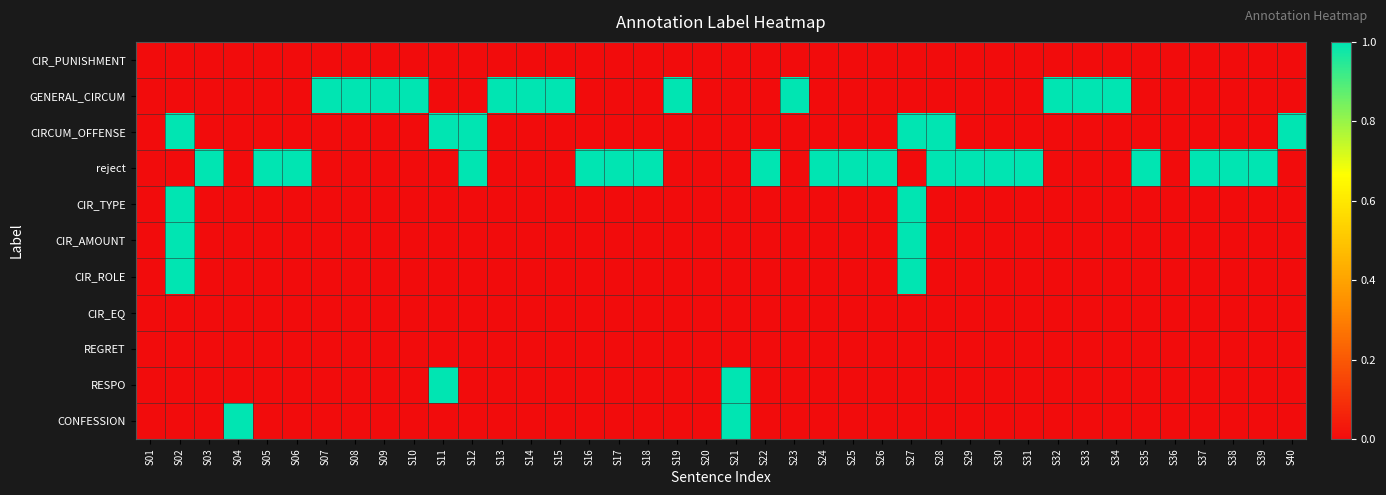

At how many categories does at least one series exceed 0?

37